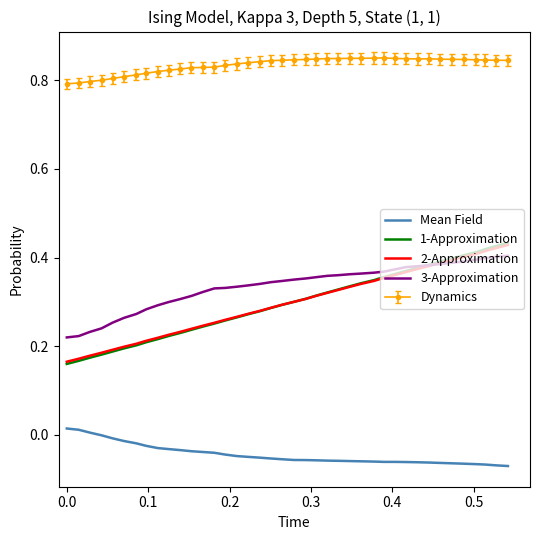

True or false: 3-Approximation and Dynamics cross at least once.

False